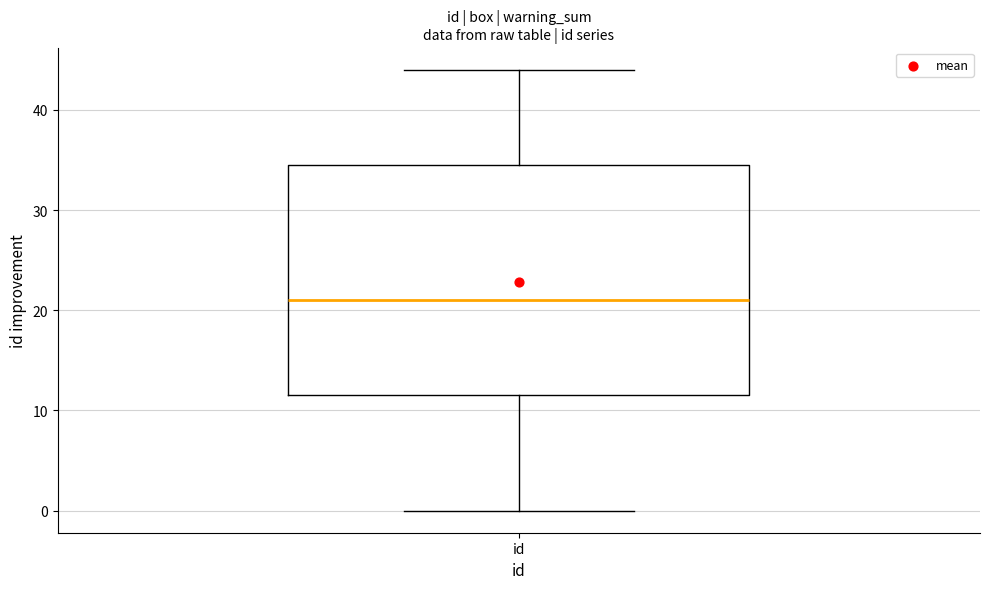

Transcribe this box plot: give where the median line is, the range the box spans, and where the two whiskers end, as read against the y-axis. The values are not printed on the chart, so give them approximately, as read against the axis.

median 21, box 12 to 35, whiskers 0 to 44